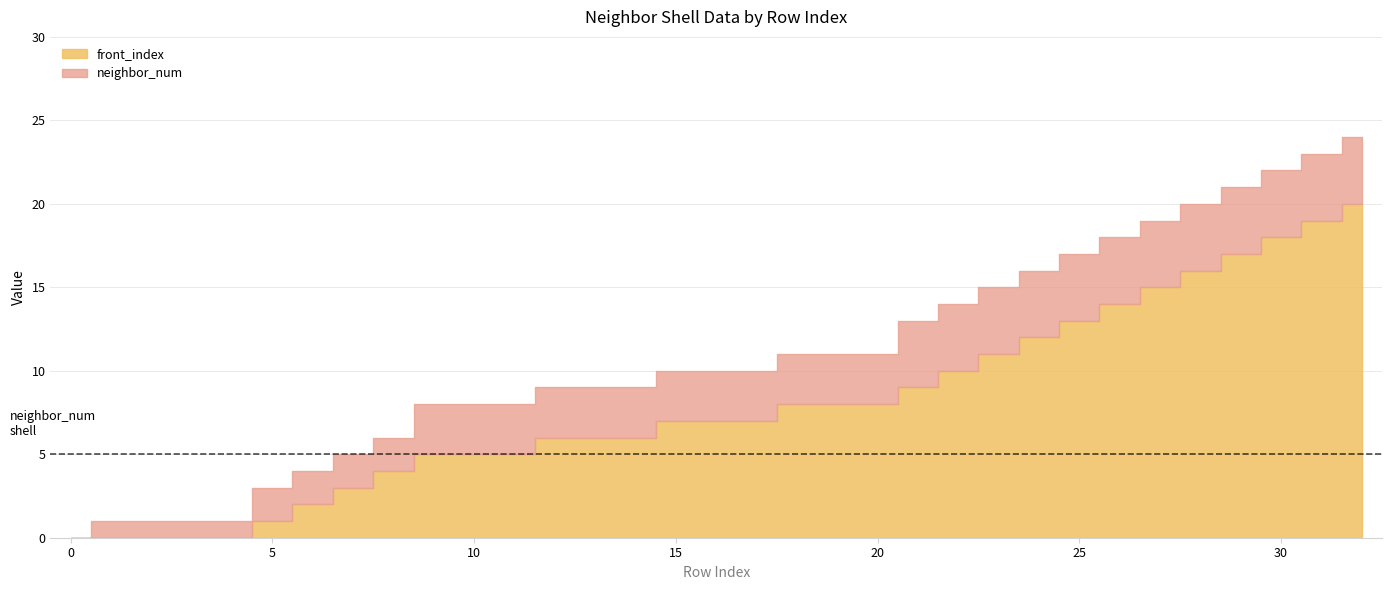

Rank the categories by neighbor_num value from lowest to highest.

0, 1, 2, 3, 4, 5, 6, 7, 8, 9, 10, 11, 12, 13, 14, 15, 16, 17, 18, 19, 20, 21, 22, 23, 24, 25, 26, 27, 28, 29, 30, 31, 32